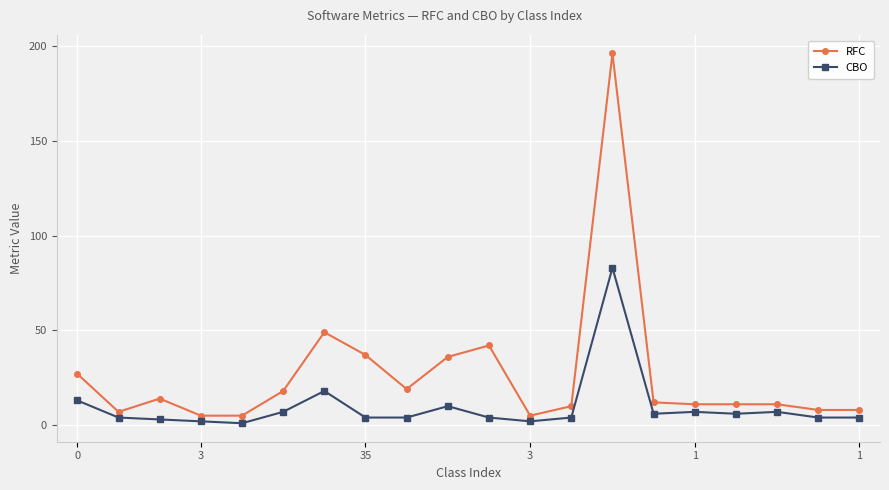

What is the maximum value for RFC?

196